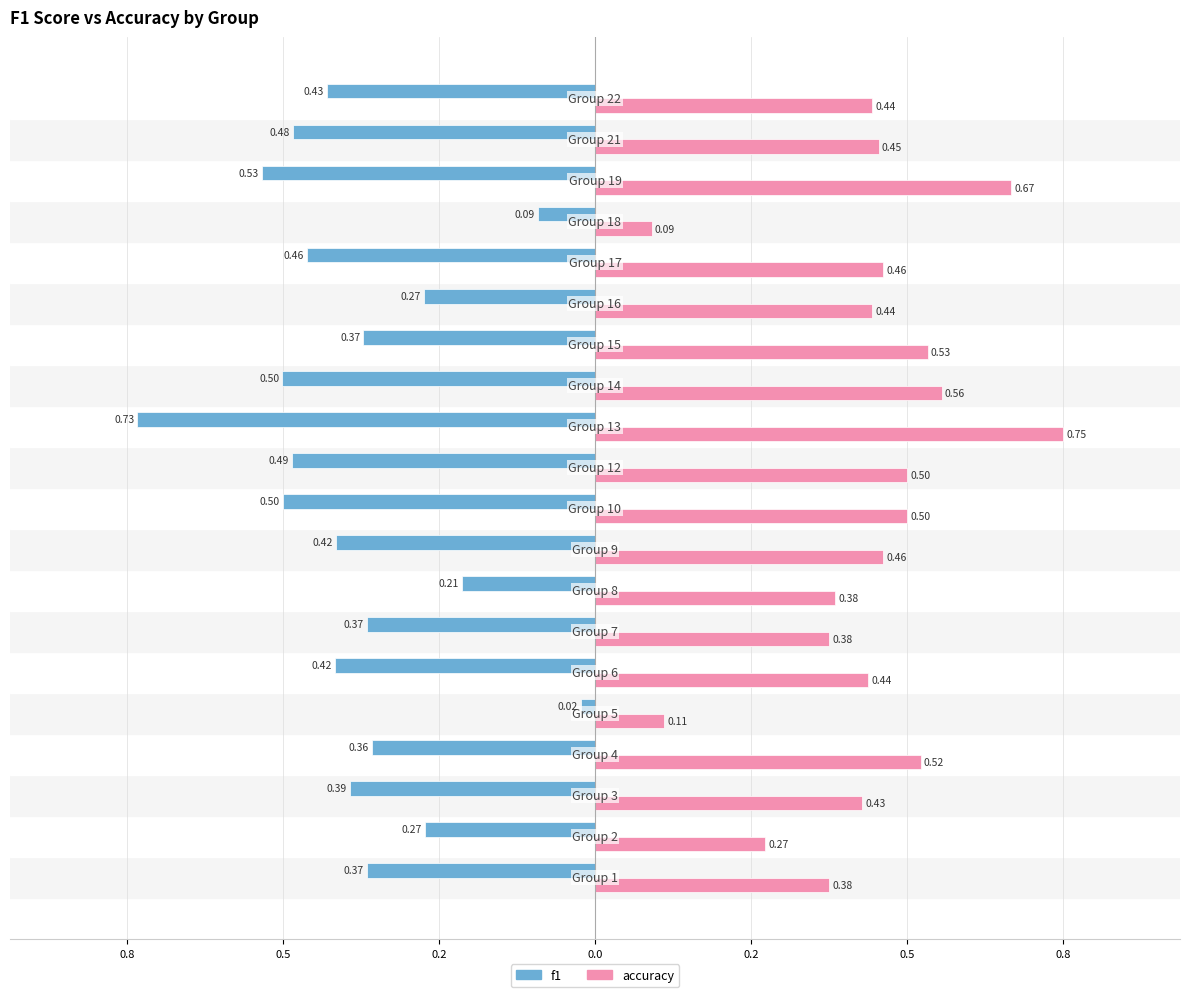

What are all the series names shown in the legend?

f1, accuracy